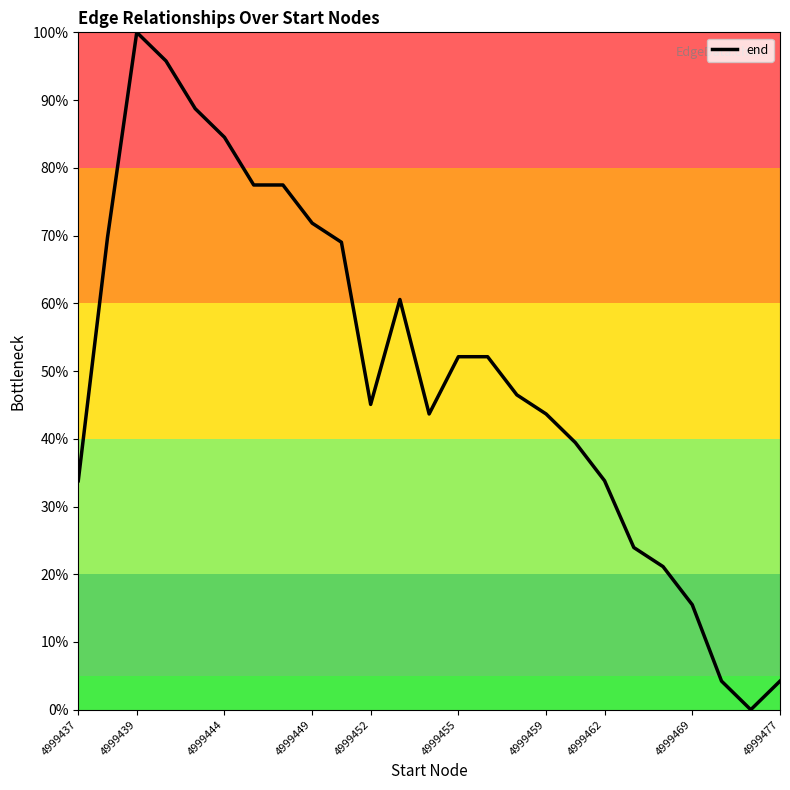

What is the greatest value displayed?

100.0